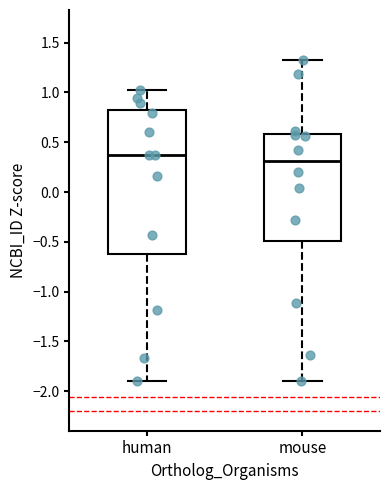

Where does the lower whisker of the box for mouse end on the y-axis? The values are not printed on the chart, so give them approximately, as read against the axis.

-1.90